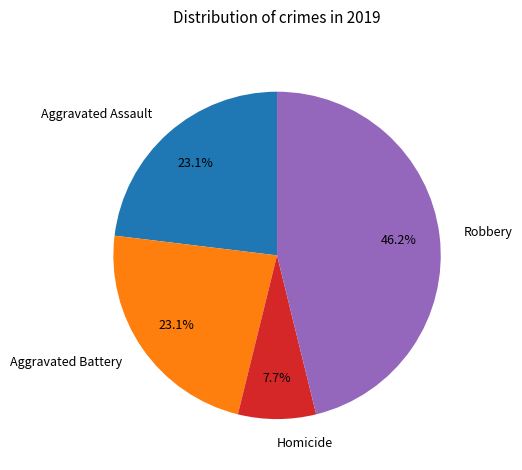

What percentage is the Aggravated Battery slice, to the nearest percent?

23%